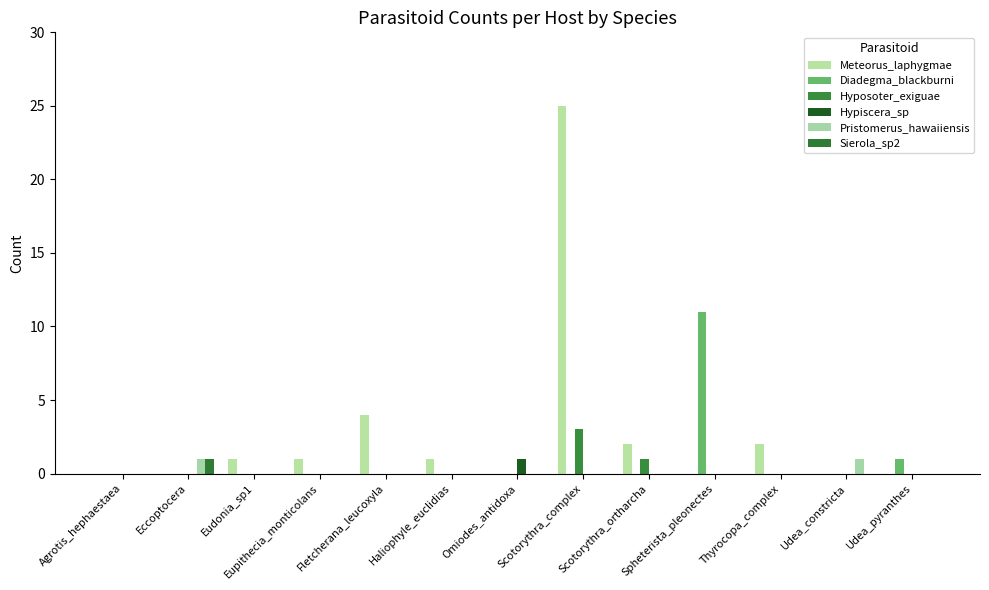

The Pristomerus_hawaiiensis series shows -1 at Udea_pyranthes. True or false?

False